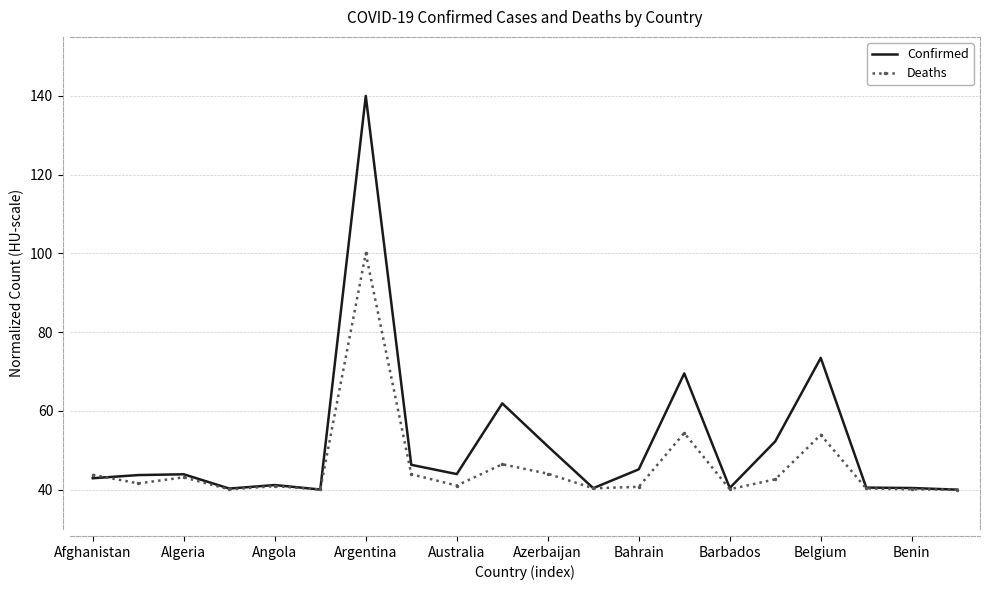

What is the sum of all Deaths values?

917.5